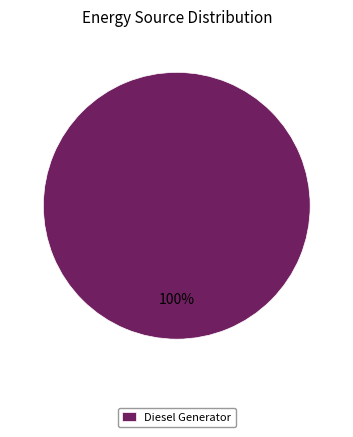

True or false: Diesel Generator accounts for 100% of the total.

True